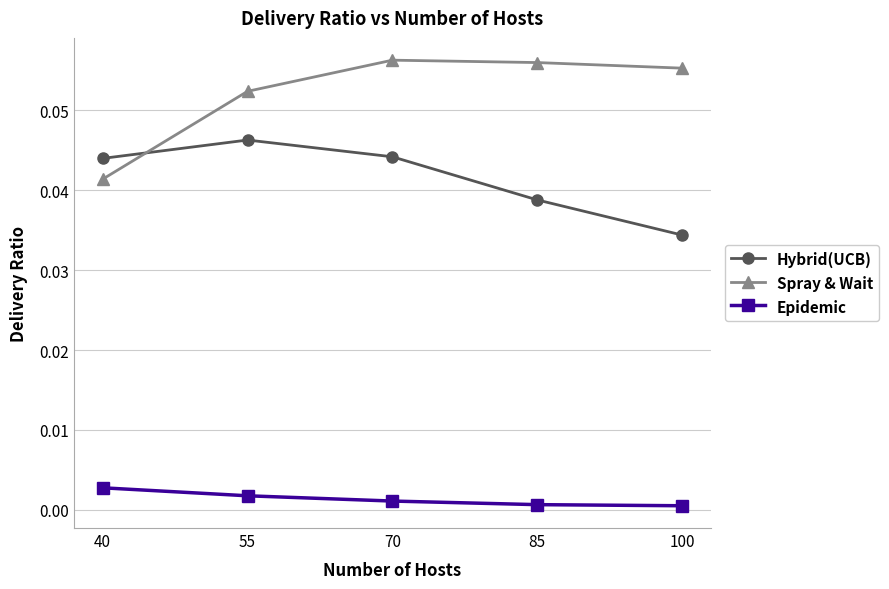

Rank the series by their maximum value, from lowest to highest.

Epidemic, Hybrid(UCB), Spray & Wait